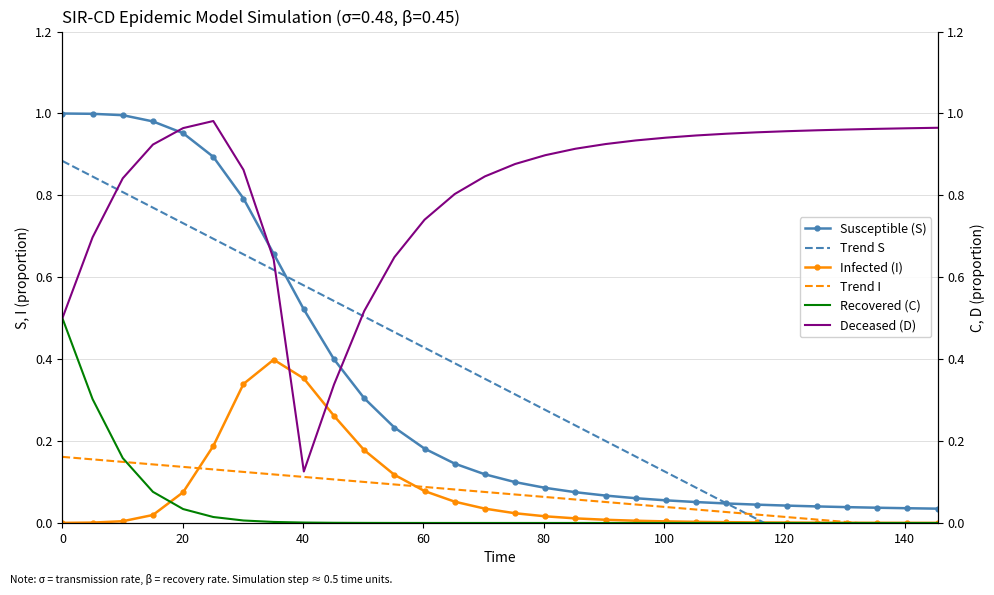

True or false: Infected (I) and Susceptible (S) cross at least once.

False